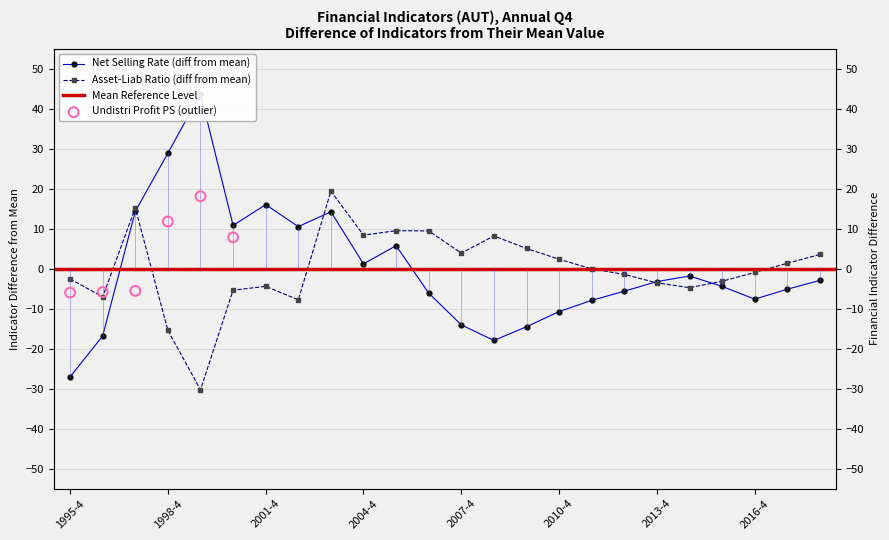

At how many categories does at least one series exceed -11?

24